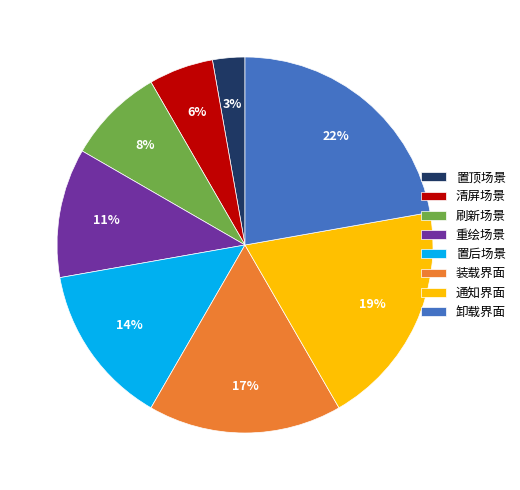

Does 装载界面 account for over 50% of the chart?

No